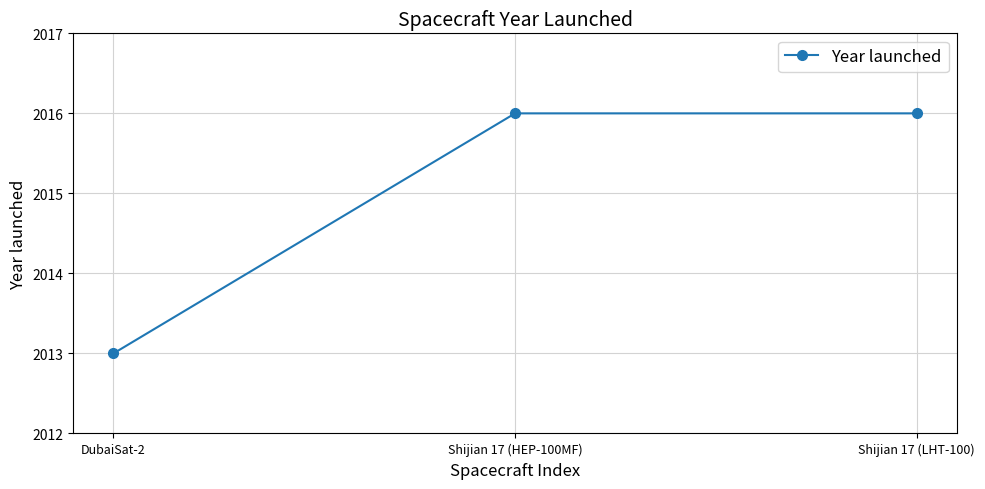

What is the difference between the maximum and minimum values?

3